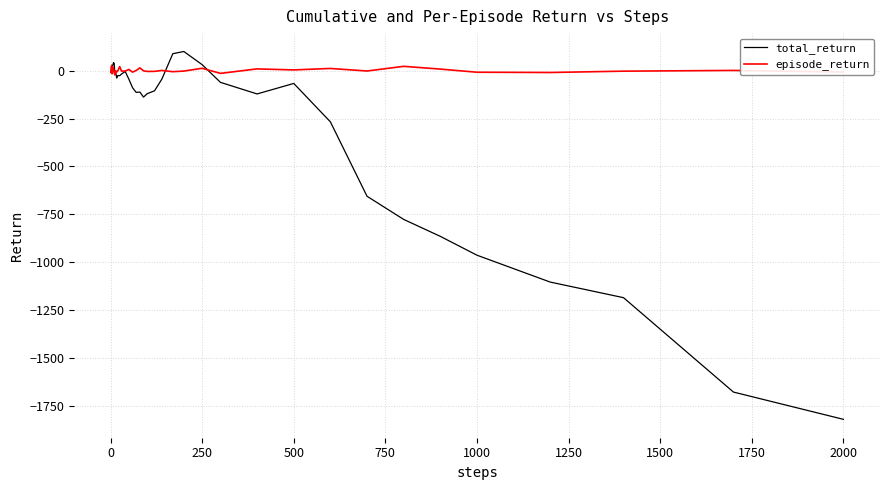

List the series in order of their overall mean, lowest first.

total_return, episode_return